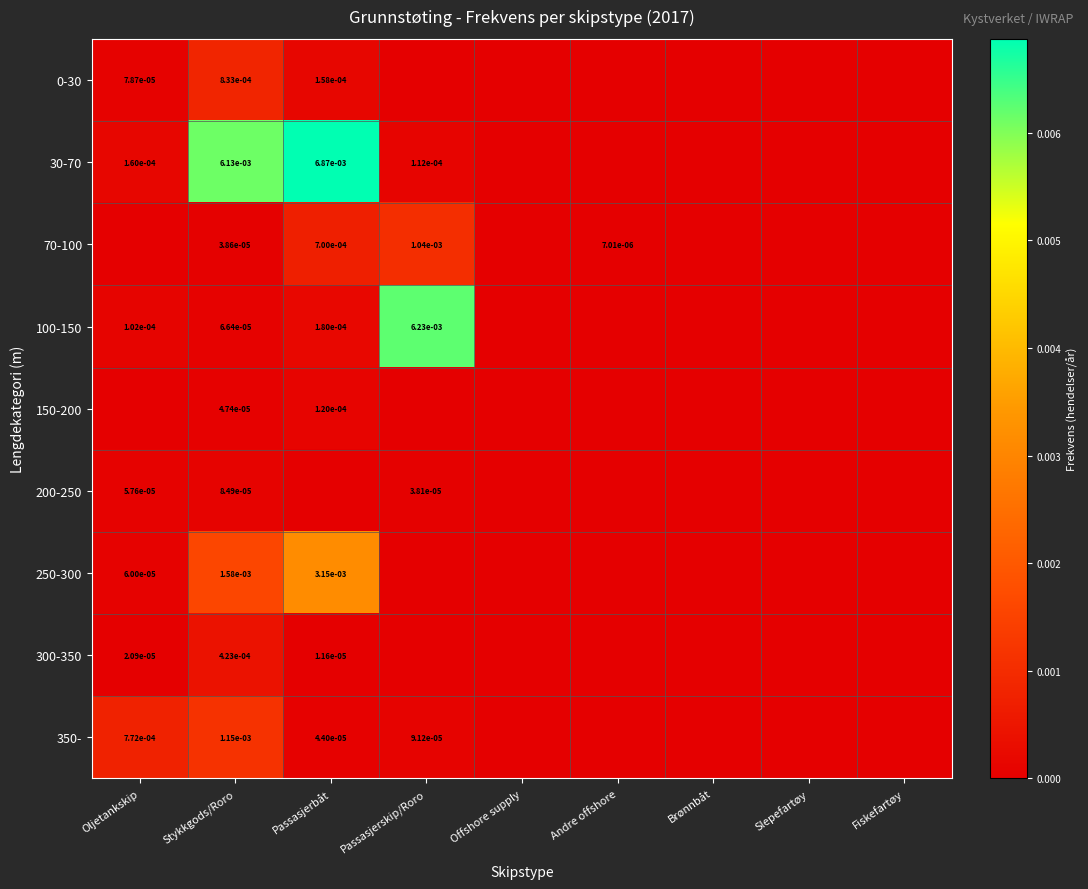

Which category has the highest value in the 250-300 series?

Passasjerbåt